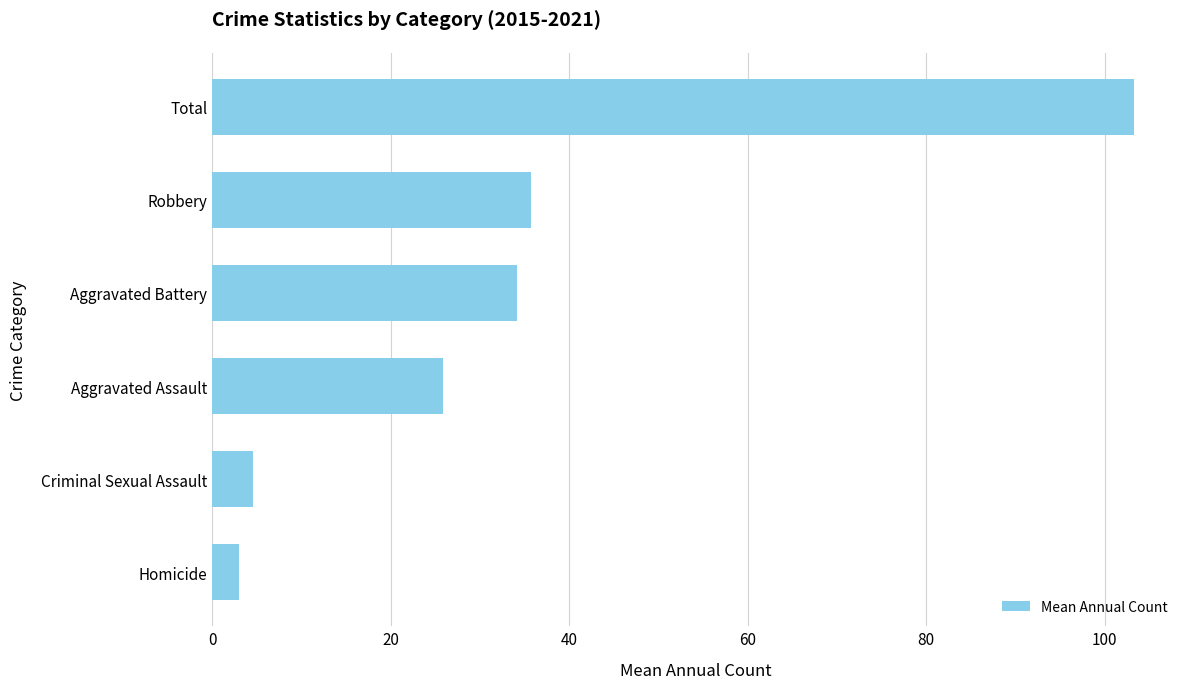

The chart shows a value of 35.7 at Robbery. True or false?

True